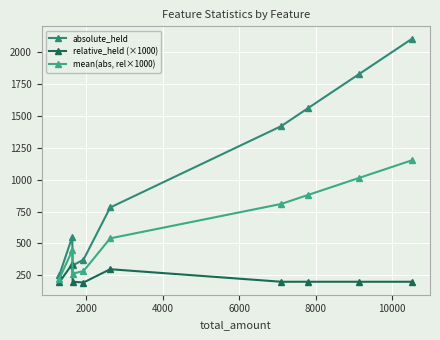

Which series has the largest range (max minus min)?

absolute_held